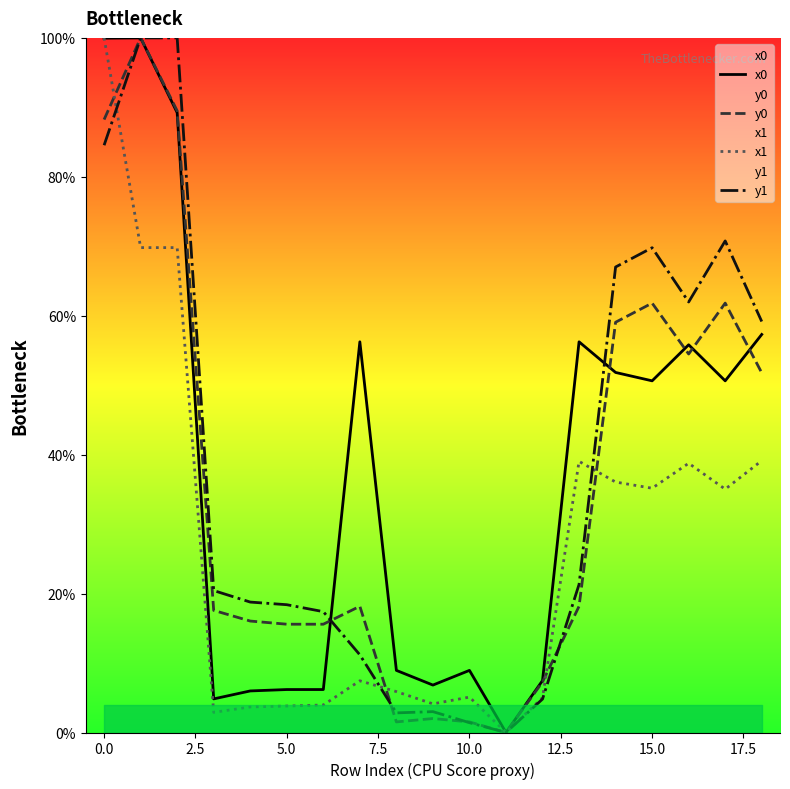

Does the chart have visible grid lines?

No